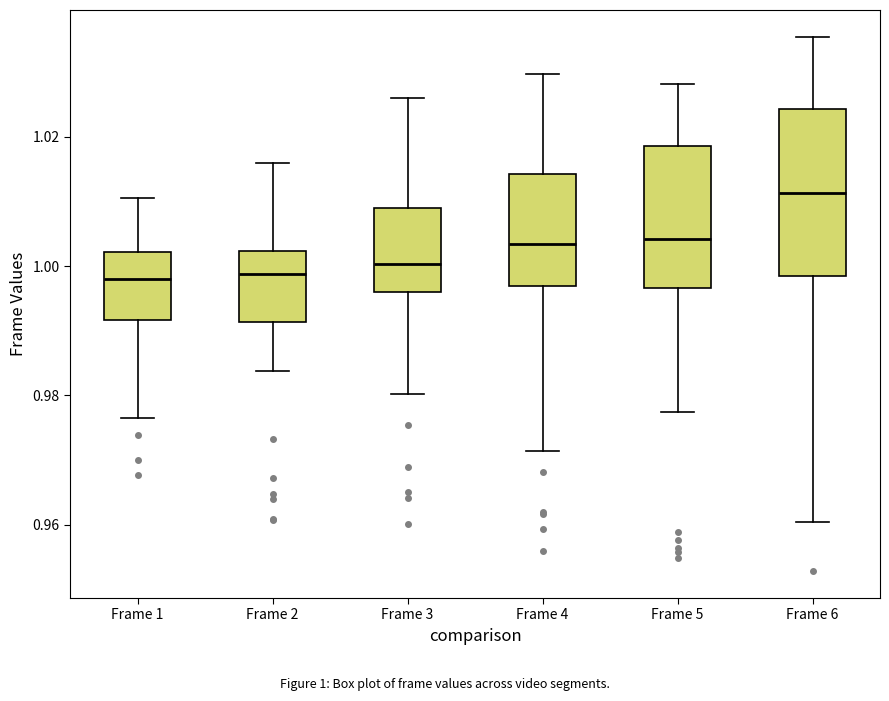

Reading left to right, transcribe this box plot: for each box, give where its median line is, the range the box spans, and where its two whiskers end, as read against the y-axis. The values are not printed on the chart, so give them approximately, as read against the axis.

Frame 1: median 0.998, box 0.992 to 1.002, whiskers 0.976 to 1.010
Frame 2: median 0.998, box 0.992 to 1.002, whiskers 0.984 to 1.016
Frame 3: median 1.000, box 0.996 to 1.010, whiskers 0.980 to 1.026
Frame 4: median 1.004, box 0.998 to 1.014, whiskers 0.972 to 1.030
Frame 5: median 1.004, box 0.996 to 1.018, whiskers 0.978 to 1.028
Frame 6: median 1.012, box 0.998 to 1.024, whiskers 0.960 to 1.036